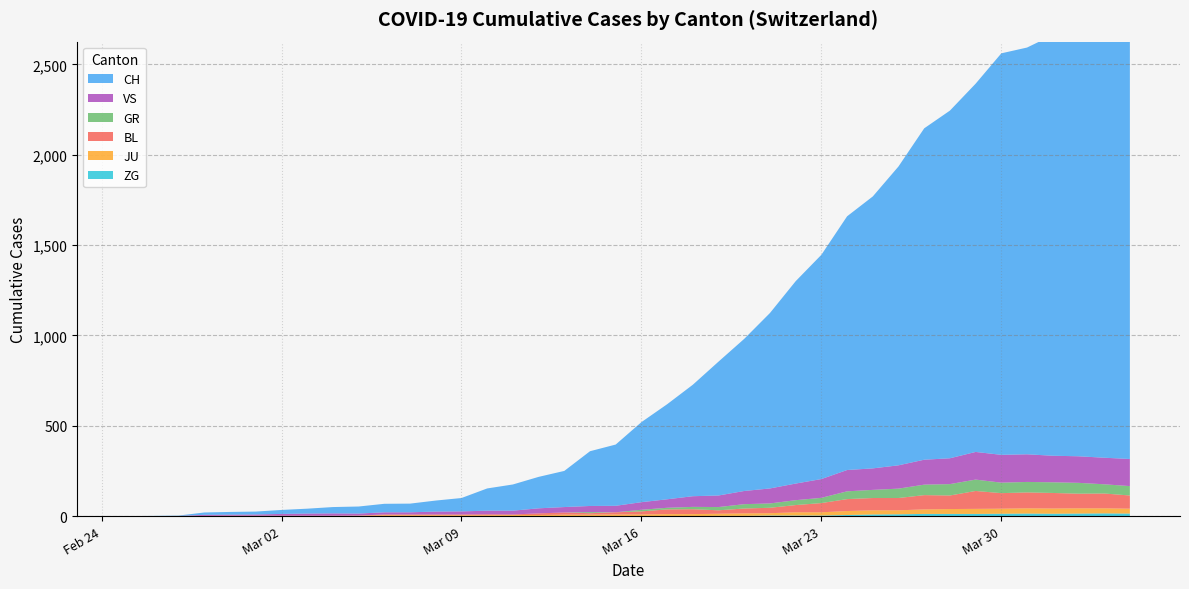

Reading right to left, transcribe all the data shown in this chart.

CH: 39=2349	38=2363	37=2387	36=2328	35=2251	34=2222	33=2038	32=1924	31=1834	30=1654	29=1505	28=1404	27=1241	26=1120	25=971	24=842	23=741	22=617	21=526	20=443	19=339	18=303	17=200	16=174	15=145	14=123	13=74	12=61	11=48	10=47	9=39	8=35	7=27	6=22	5=16	4=15	3=13	2=2	1=1	0=0
GR: 39=52	38=51	37=60	36=59	35=58	34=58	33=63	32=63	31=58	30=52	29=45	28=43	27=29	26=27	25=24	24=24	23=18	22=13	21=9	20=9	19=0	18=6	17=0	16=0	15=0	14=0	13=0	12=0	11=0	10=0	9=0	8=0	7=0	6=0	5=0	4=0	3=0	2=0	1=0	0=0
JU: 39=27	38=28	37=29	36=29	35=29	34=28	33=28	32=27	31=25	30=22	29=23	28=22	27=18	26=18	25=13	24=14	23=12	22=11	21=11	20=9	19=9	18=8	17=8	16=6	15=6	14=5	13=5	12=5	11=5	10=5	9=2	8=1	7=1	6=1	5=1	4=1	3=1	2=1	1=0	0=0
VS: 39=150	38=147	37=147	36=147	35=153	34=154	33=153	32=143	31=138	30=129	29=119	28=118	27=104	26=92	25=83	24=73	23=64	22=59	21=47	20=42	19=36	18=34	17=30	16=28	15=21	14=20	13=17	12=16	11=12	10=12	9=11	8=13	7=12	6=10	5=7	4=6	3=6	2=0	1=0	0=0
BL: 39=73	38=82	37=81	36=86	35=88	34=86	33=99	32=75	31=79	30=68	29=68	28=66	27=51	26=40	25=30	24=27	23=19	22=27	21=26	20=17	19=12	18=8	17=12	16=9	15=3	14=5	13=4	12=4	11=4	10=4	9=1	8=1	7=1	6=1	5=1	4=1	3=0	2=0	1=0	0=0
ZG: 39=14	38=15	37=14	36=13	35=14	34=13	33=12	32=12	31=12	30=10	29=9	28=6	27=3	26=3	25=3	24=1	23=1	22=0	21=0	20=0	19=0	18=0	17=0	16=0	15=0	14=0	13=0	12=0	11=0	10=0	9=0	8=0	7=0	6=0	5=0	4=0	3=0	2=0	1=0	0=0